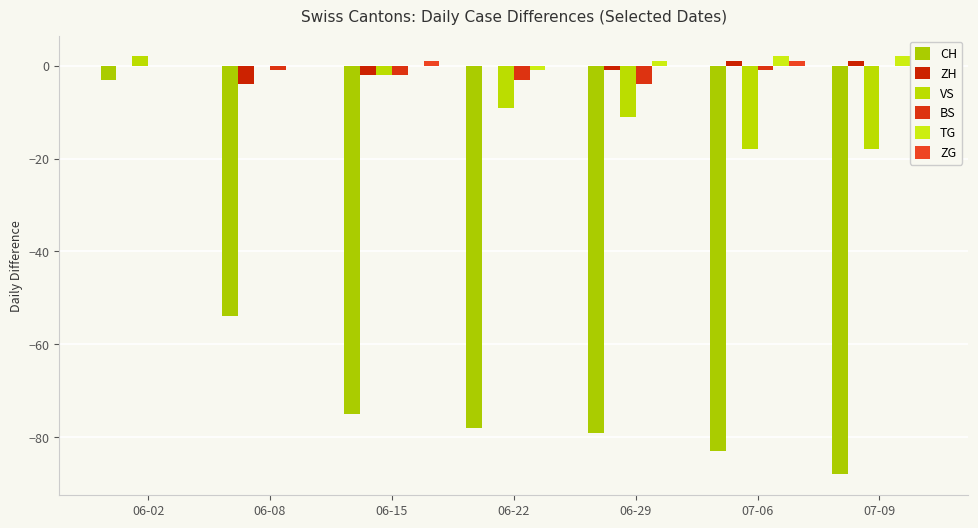

How many values in the VS series exceed -9?

3